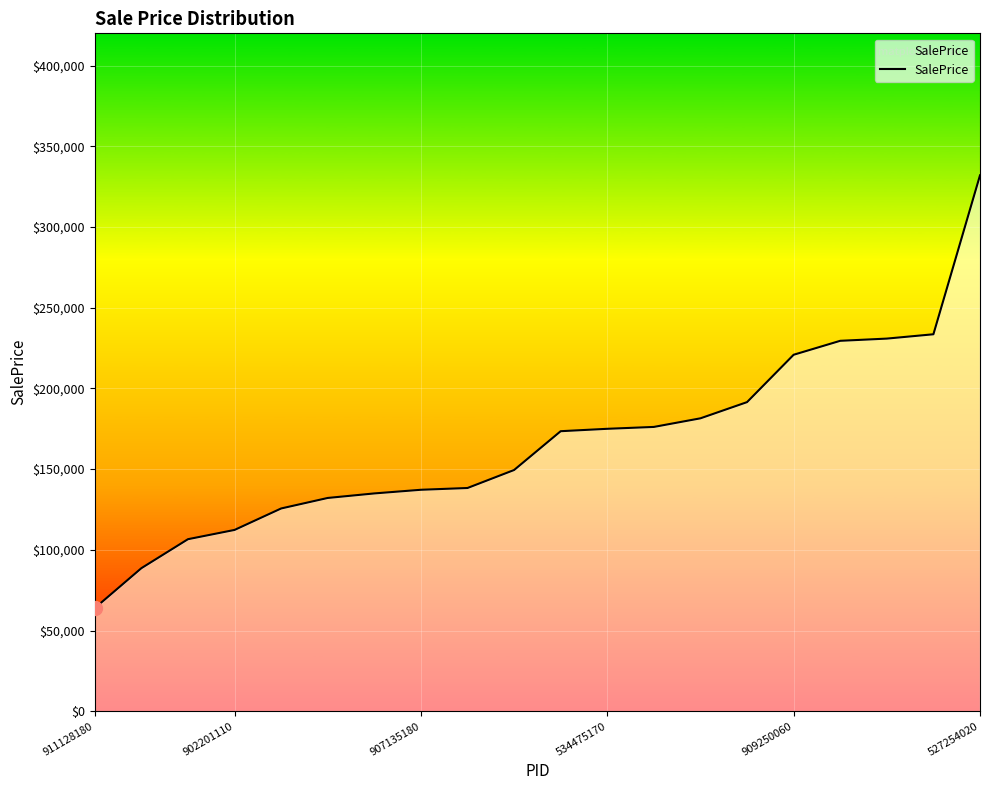

What is the maximum value shown in the chart?

332027.5